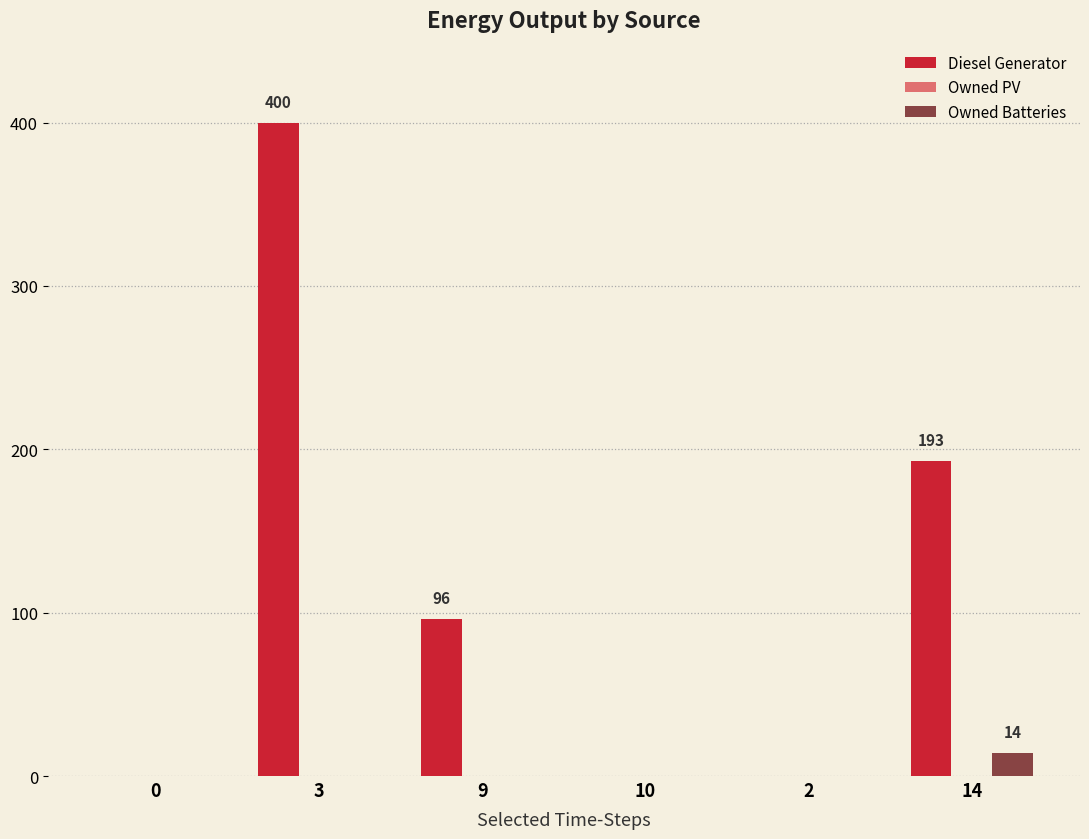

The value of Diesel Generator at 3 is 400. True or false?

True